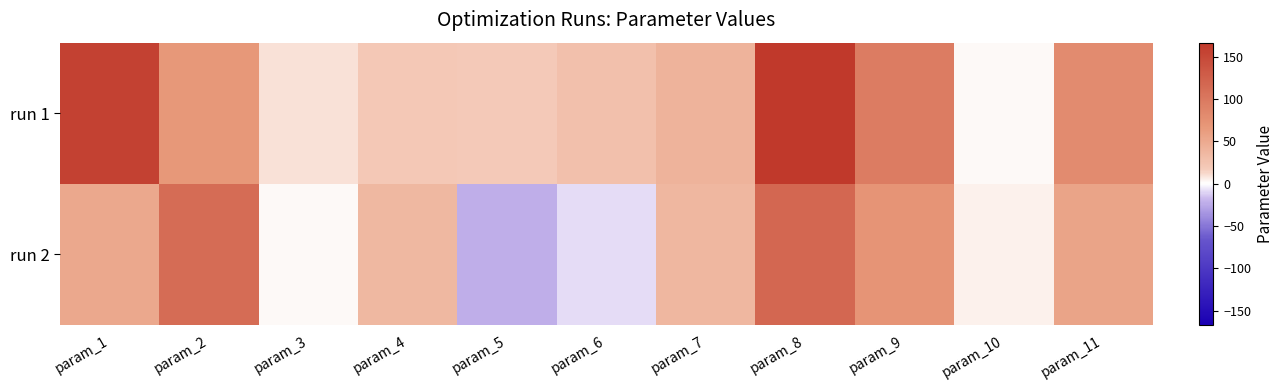

Between param_8 and param_5, which is larger?

param_8